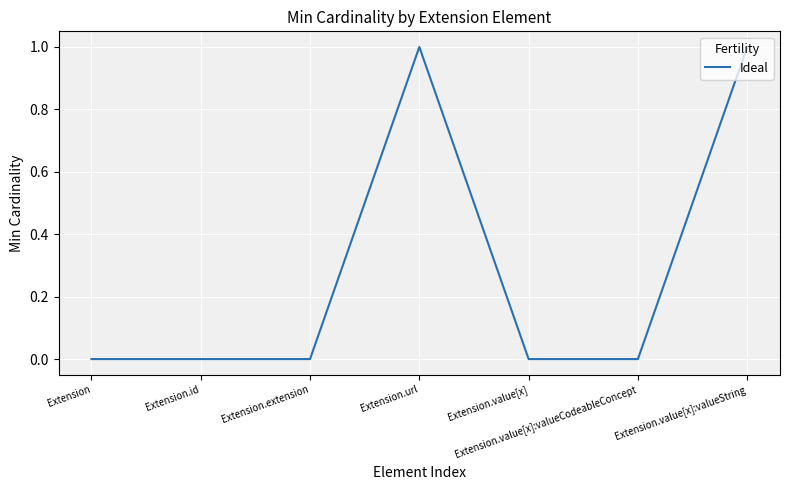

What position from the left is Extension.value[x]?

5